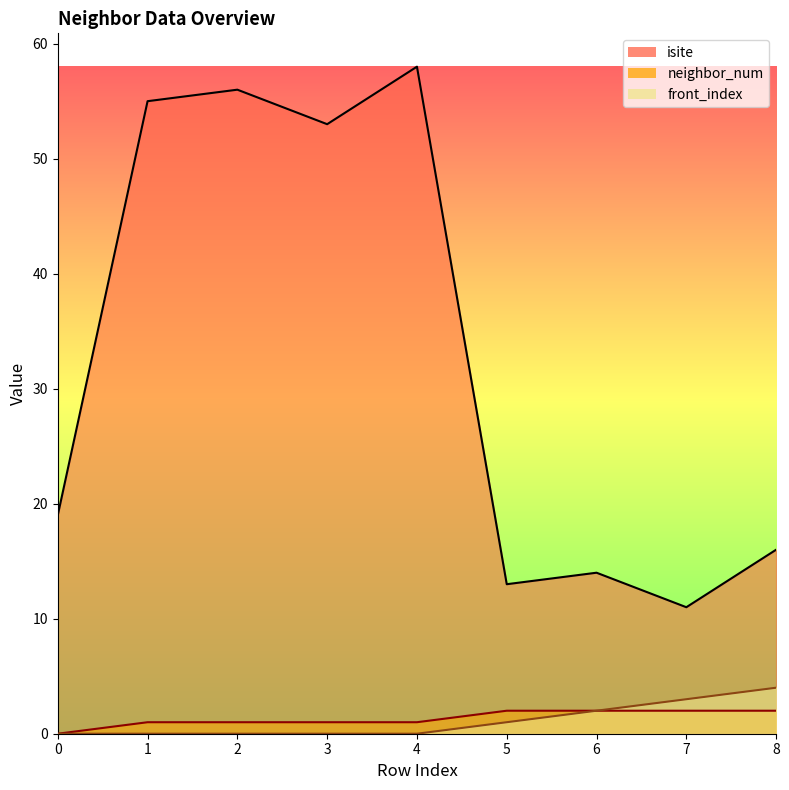

Is it true that isite equals 19 at 0?

True